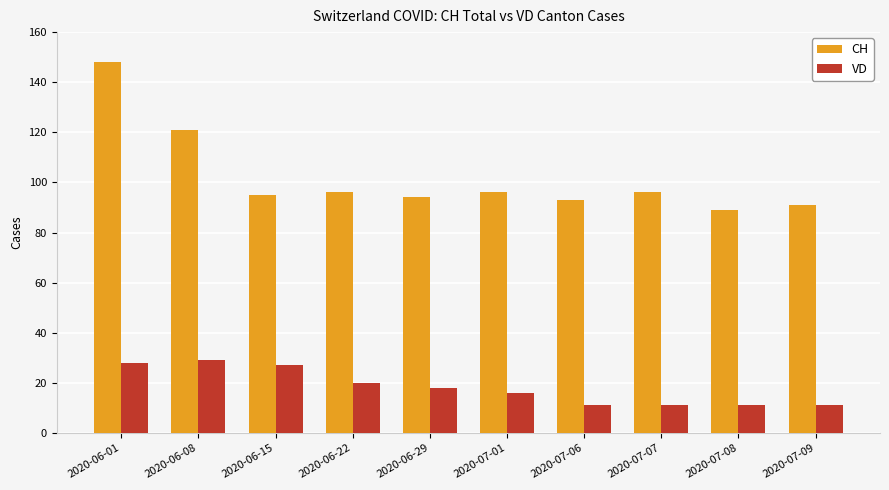

The CH series shows 96 at 2020-07-01. True or false?

True